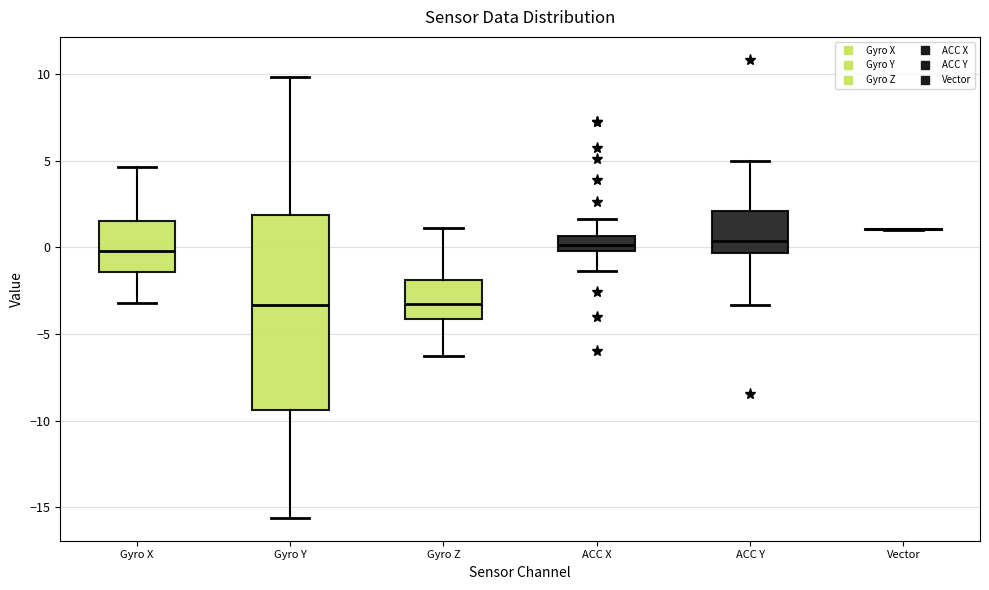

Reading left to right, read every box against the y-axis: the position of its median line, the range the box covers, and the ends of its whiskers. The values are not printed on the chart, so give them approximately, as read against the axis.

Gyro X: median 0.0, box -1.5 to 1.5, whiskers -3.0 to 4.5
Gyro Y: median -3.5, box -9.5 to 2.0, whiskers -15.5 to 10.0
Gyro Z: median -3.5, box -4.0 to -2.0, whiskers -6.5 to 1.0
ACC X: median 0.0 (inside the box), box 0.0 to 0.5, whiskers -1.5 to 1.5
ACC Y: median 0.5, box -0.5 to 2.0, whiskers -3.5 to 5.0
Vector: box collapsed to a line at 1.0, whiskers 1.0 to 1.0